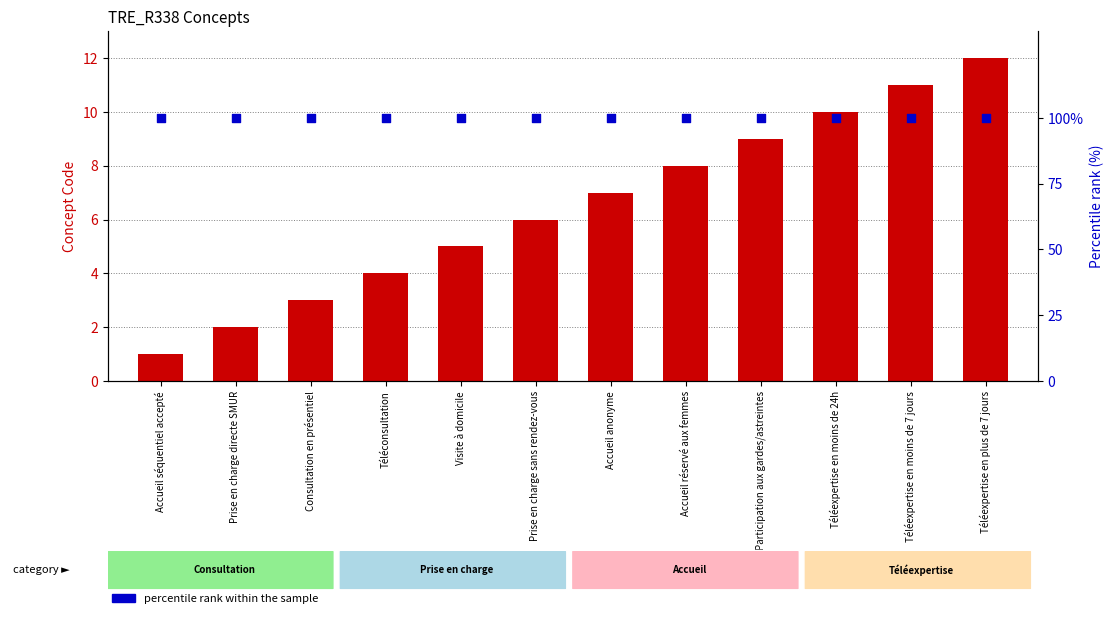

What is the total value across all series at Participation aux gardes/astreintes?

109